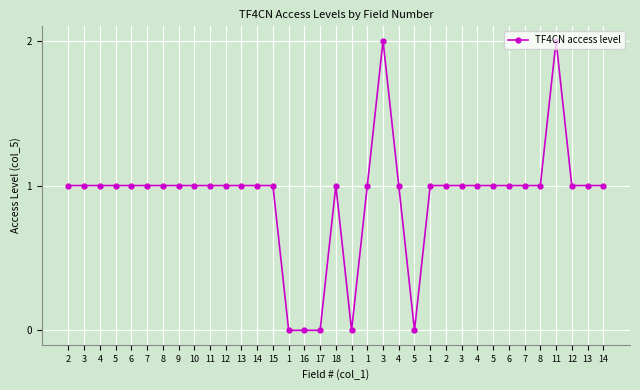

How many categories are shown in the chart?

35